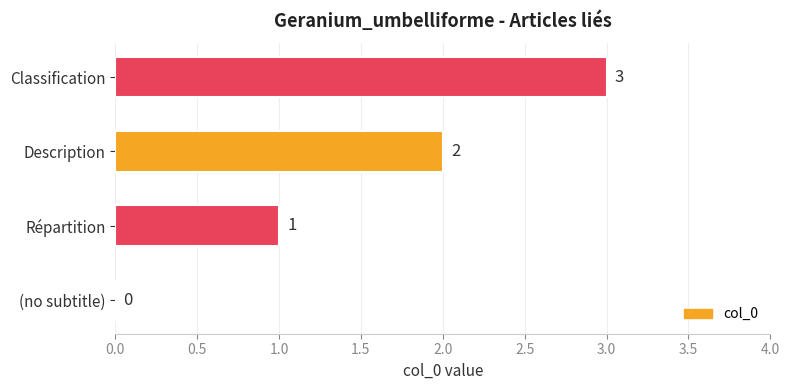

What is the change in value from Description to Classification?

+1